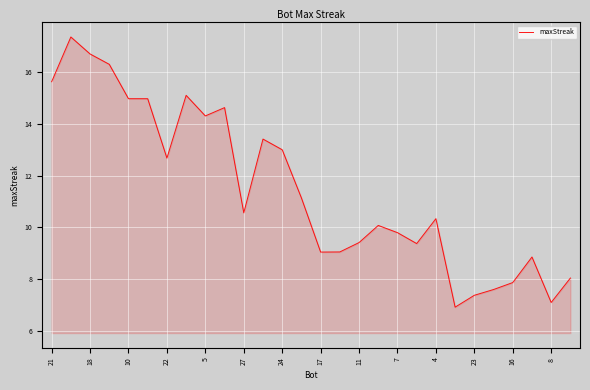

What is the smallest value displayed?

6.9